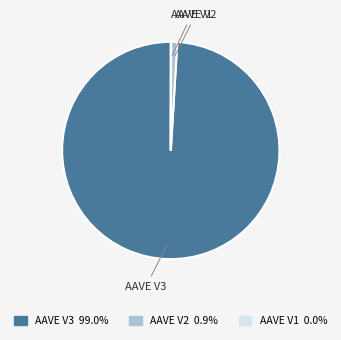

What is the ratio of the value at AAVE V3 to the value at AAVE V2?

108.7